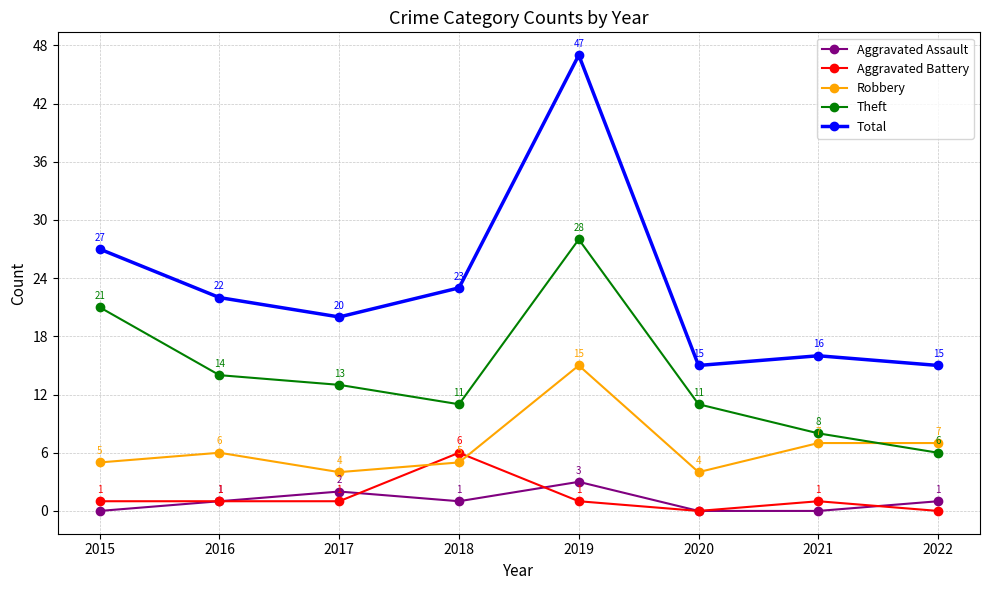

Is it true that Theft equals 20 at 2017?

False